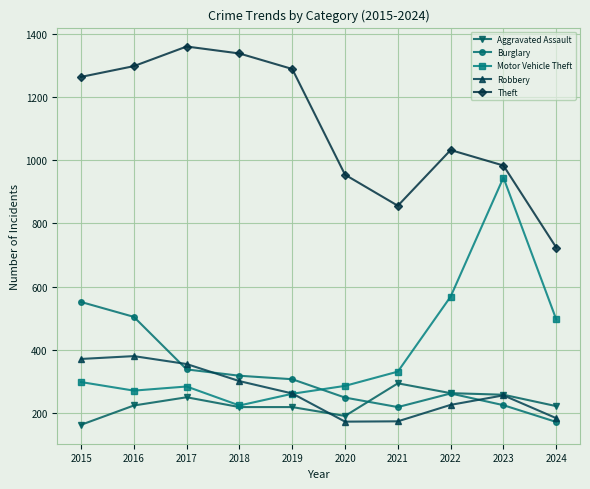

What are all the series names shown in the legend?

Aggravated Assault, Burglary, Motor Vehicle Theft, Robbery, Theft